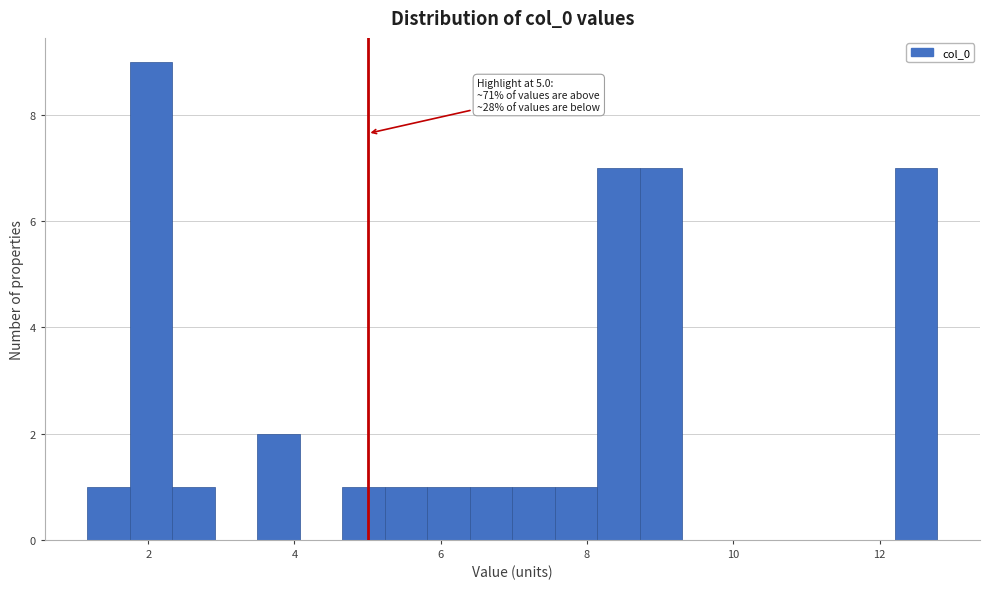

Around what value on the x-axis is the tallest bar? Give the approximate position of its centre, as read against the axis.

2.0